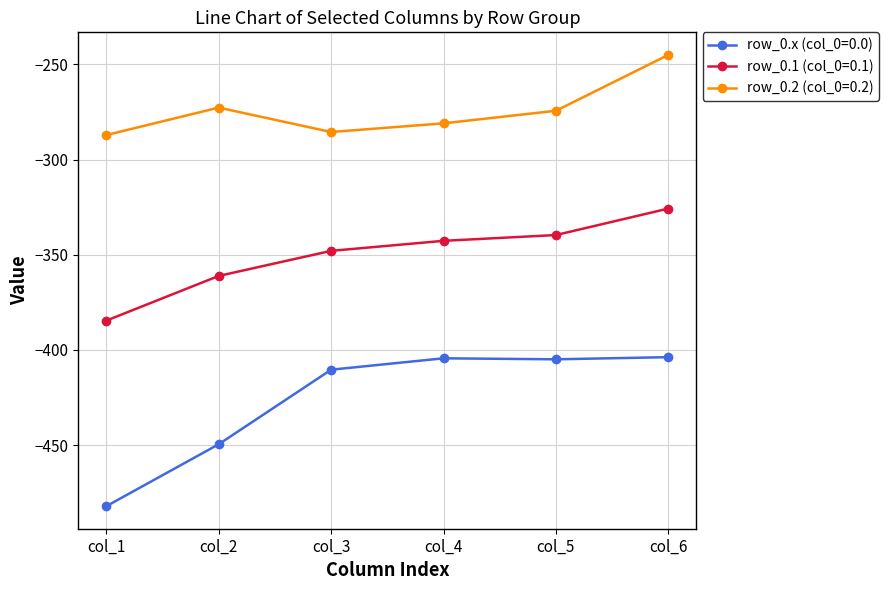

The value of row_0.2 (col_0=0.2) at col_3 is -285.5. True or false?

True